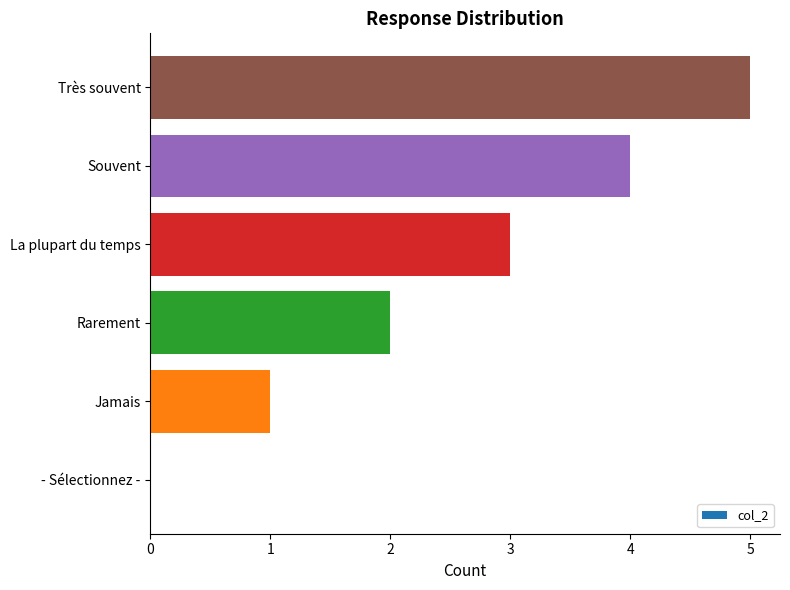

Which category has the highest value across all series?

Très souvent